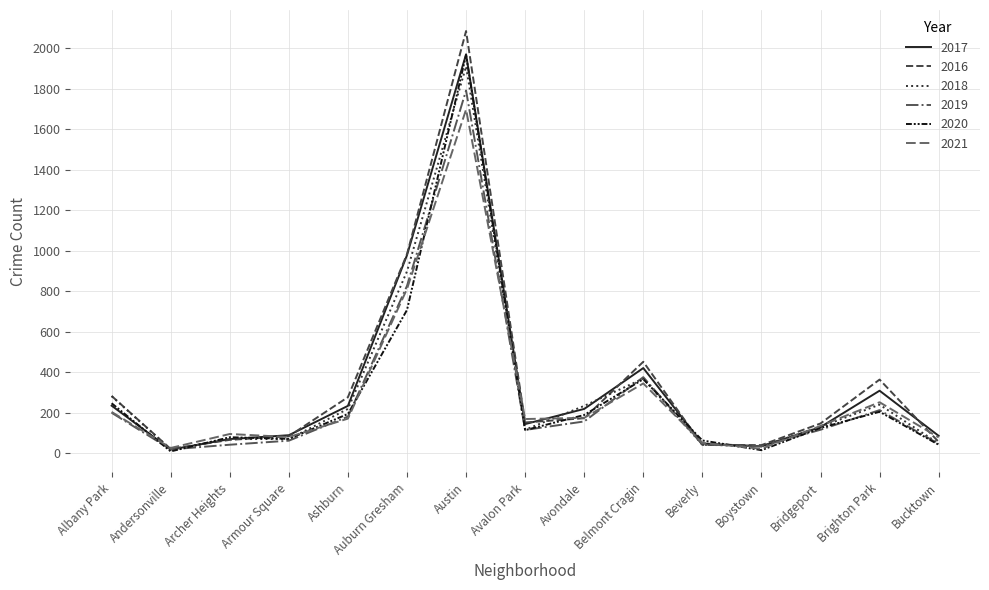

The 2020 series shows 290 at Ashburn. True or false?

False